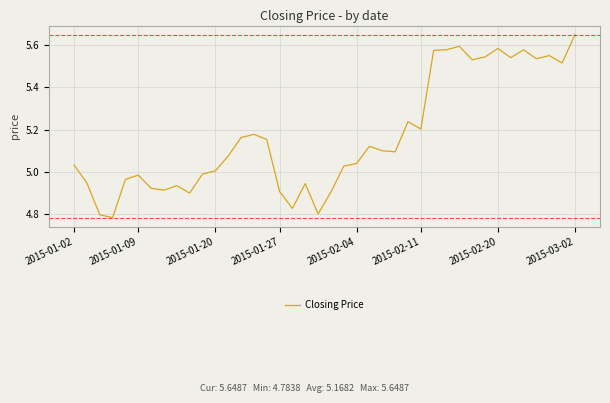

What is the greatest value displayed?

5.6